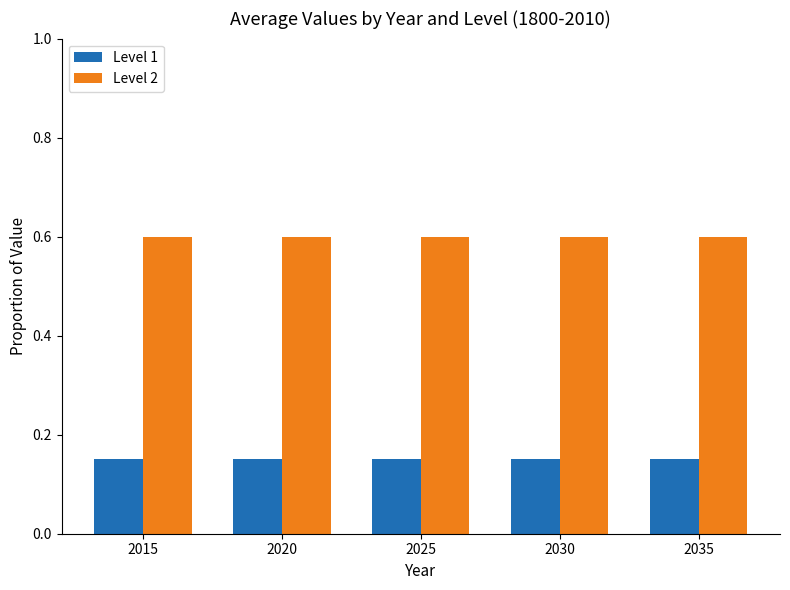

List the series in order of their peak value, highest first.

Level 2, Level 1